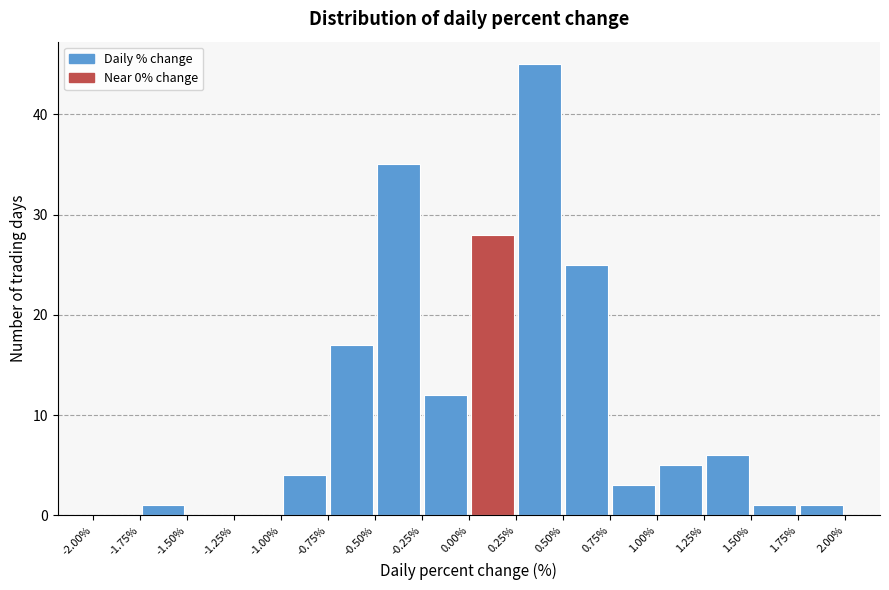

Reading left to right, transcribe this chart: for each bar, give the range it covers on the x-axis and its height. The values are not printed on the chart, so give them approximately, as read against the axis.

-2.00% to -1.75%: 0
-1.75% to -1.50%: 1
-1.50% to -1.25%: 0
-1.25% to -1.00%: 0
-1.00% to -0.75%: 4
-0.75% to -0.50%: 17
-0.50% to -0.25%: 35
-0.25% to 0.00%: 12
0.00% to 0.25%: 28
0.25% to 0.50%: 45
0.50% to 0.75%: 25
0.75% to 1.00%: 3
1.00% to 1.25%: 5
1.25% to 1.50%: 6
1.50% to 1.75%: 1
1.75% to 2.00%: 1